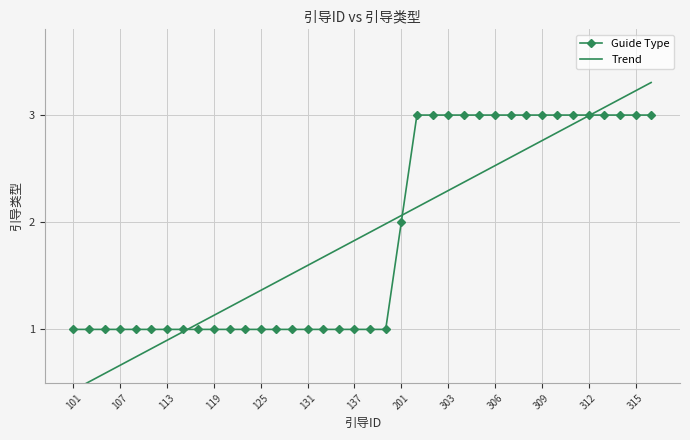

The Guide Type series shows 5 at 306. True or false?

False